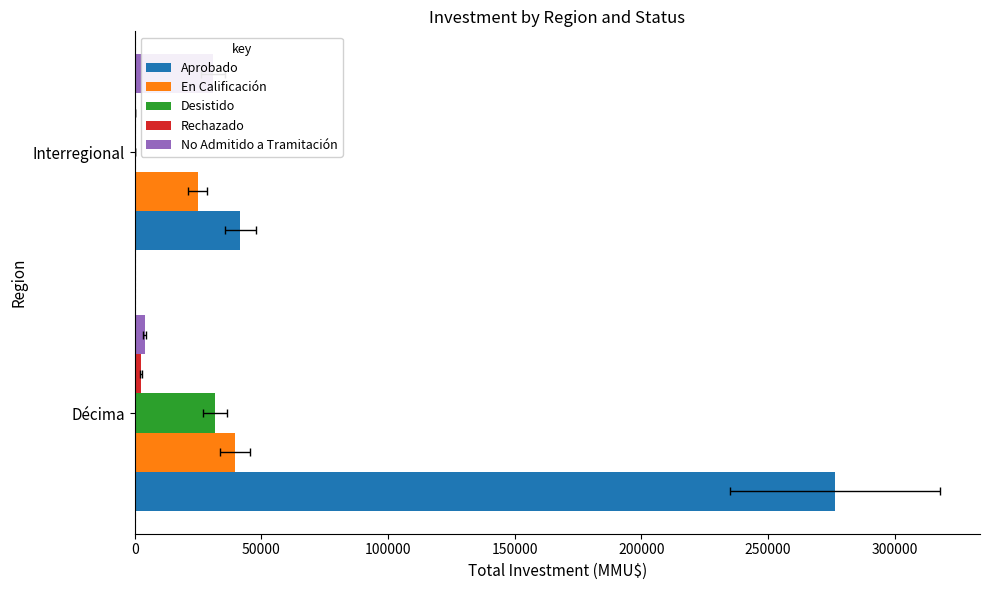

How many positive values does the Rechazado series have?

1